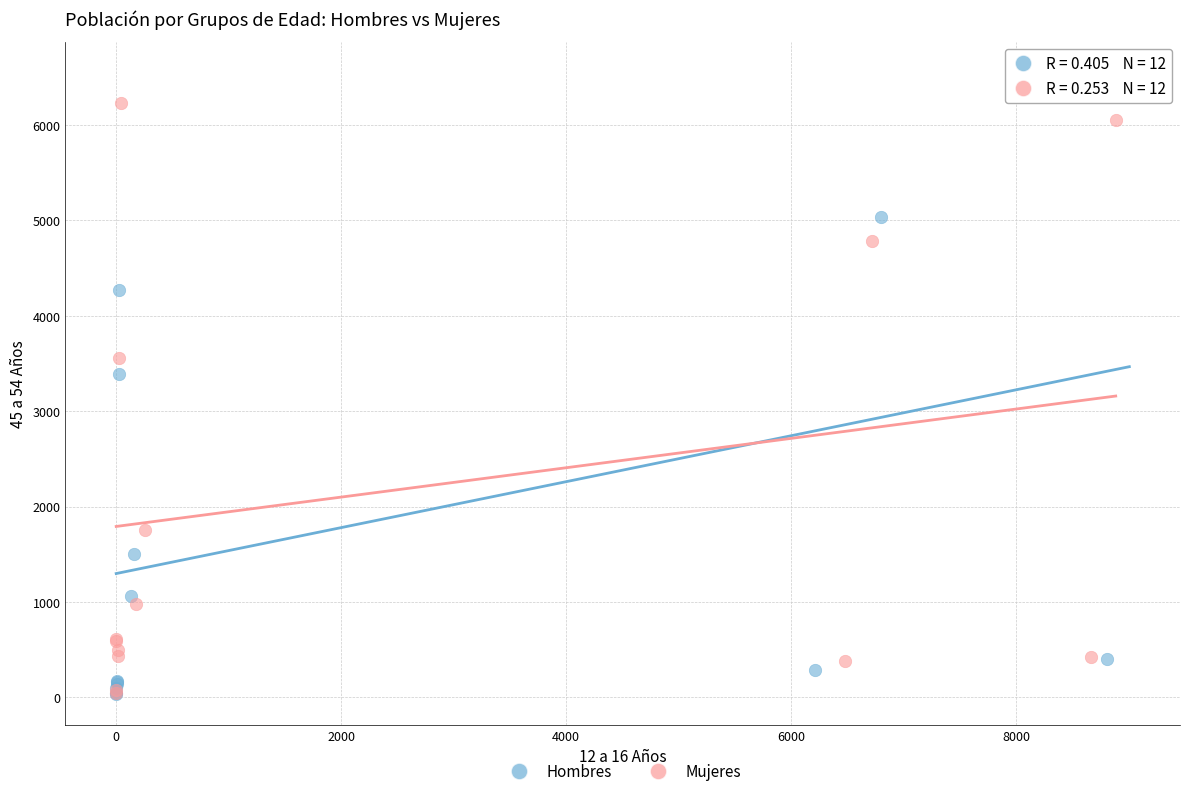

What are all the series names shown in the legend?

Hombres, Mujeres